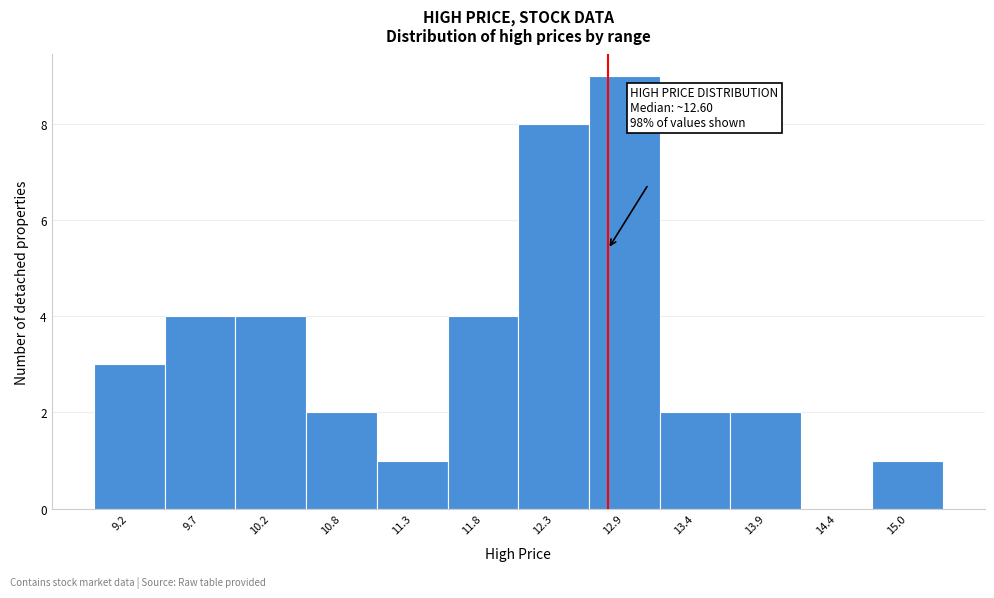

Reading right to left, transcribe all the data shown in this chart.

15.0=1	14.4=0	13.9=2	13.4=2	12.9=9	12.3=8	11.8=4	11.3=1	10.8=2	10.2=4	9.7=4	9.2=3